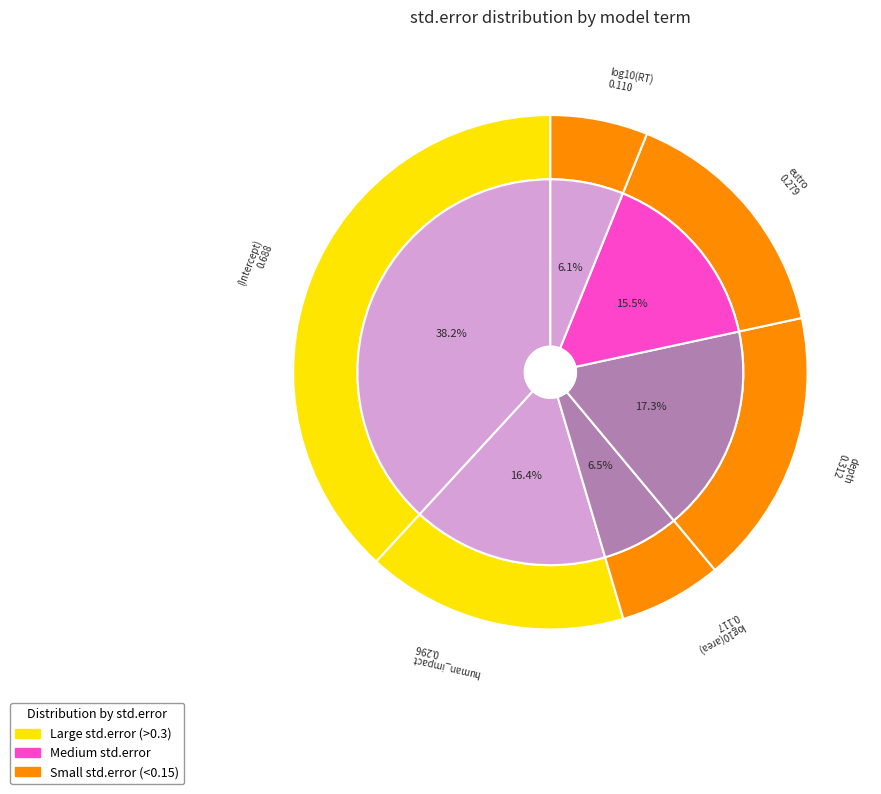

Rank the categories by value from highest to lowest.

(Intercept), depth, human_impact, eutro, log10(area), log10(RT)